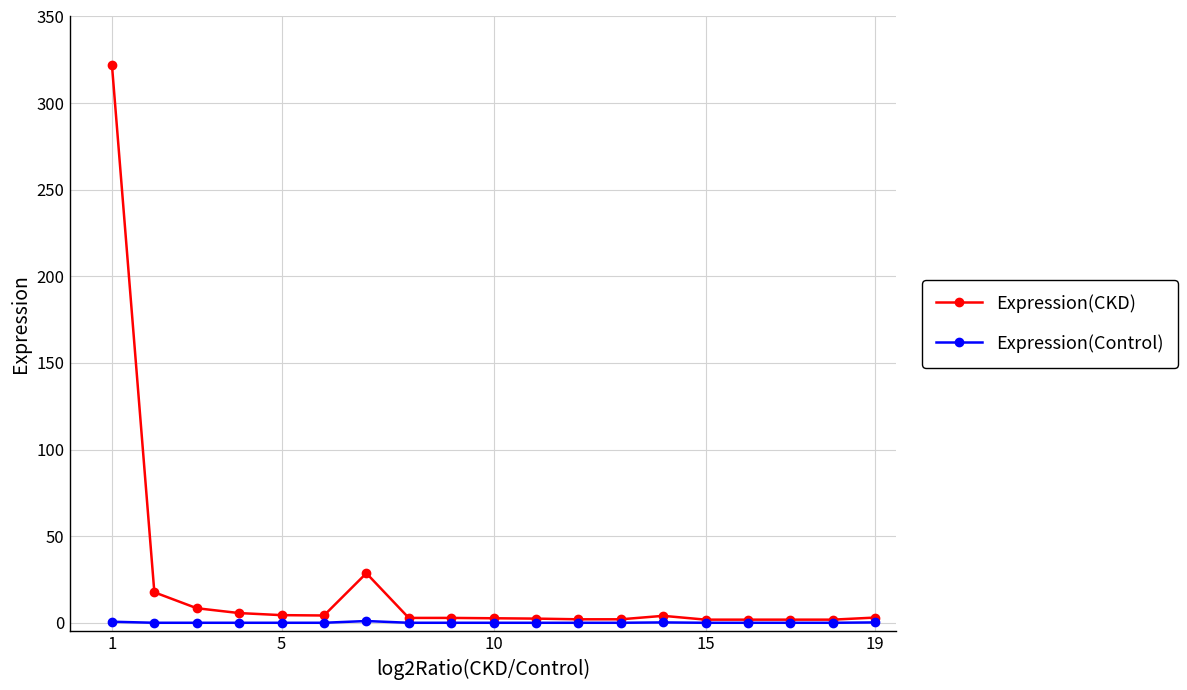

What is the sum of all Expression(CKD) values?

419.6